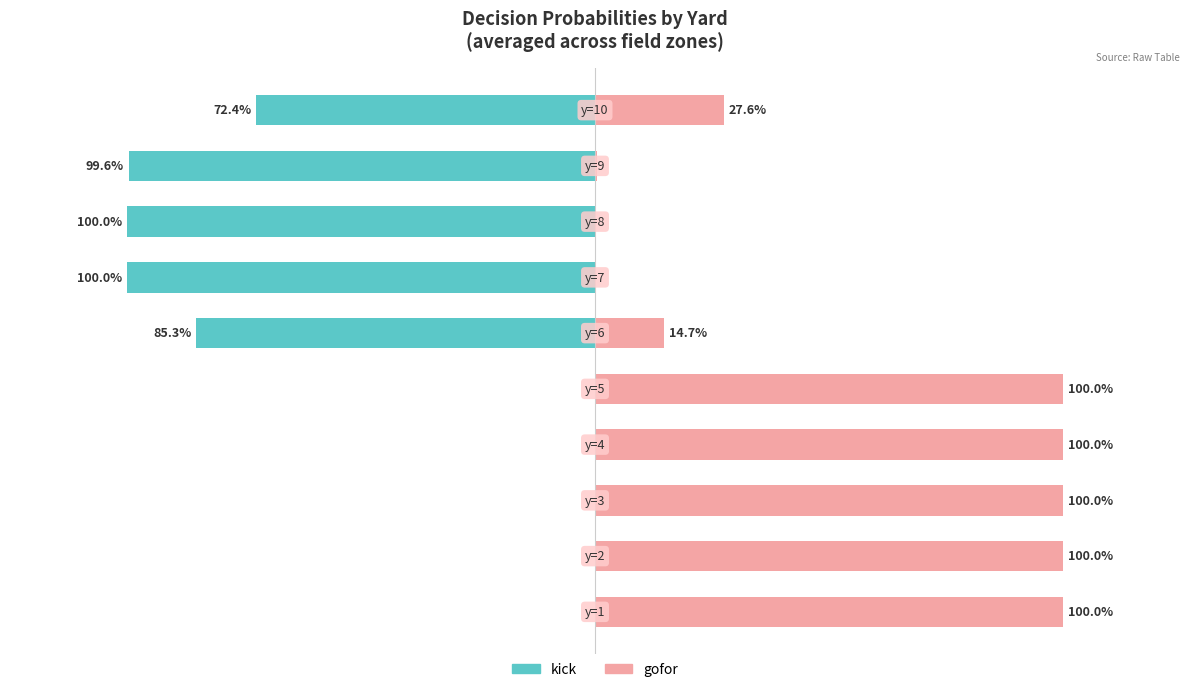

How many series are shown in this chart?

2